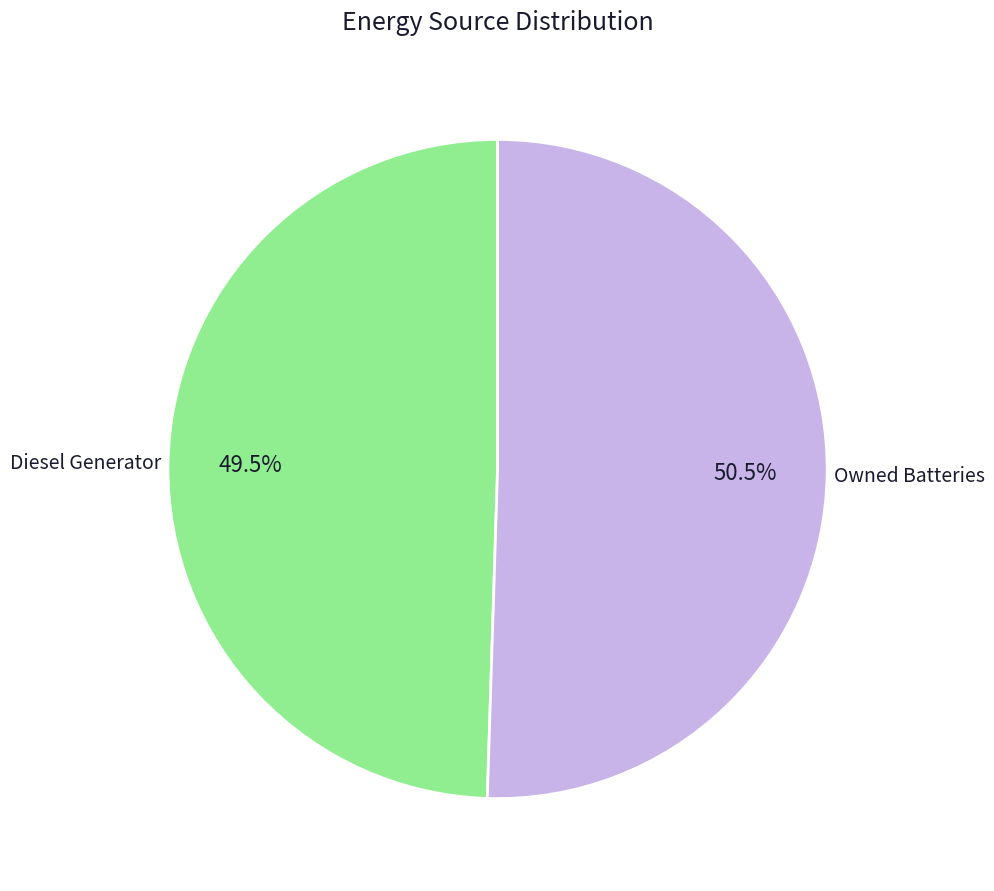

Is there a majority slice in this chart?

Yes